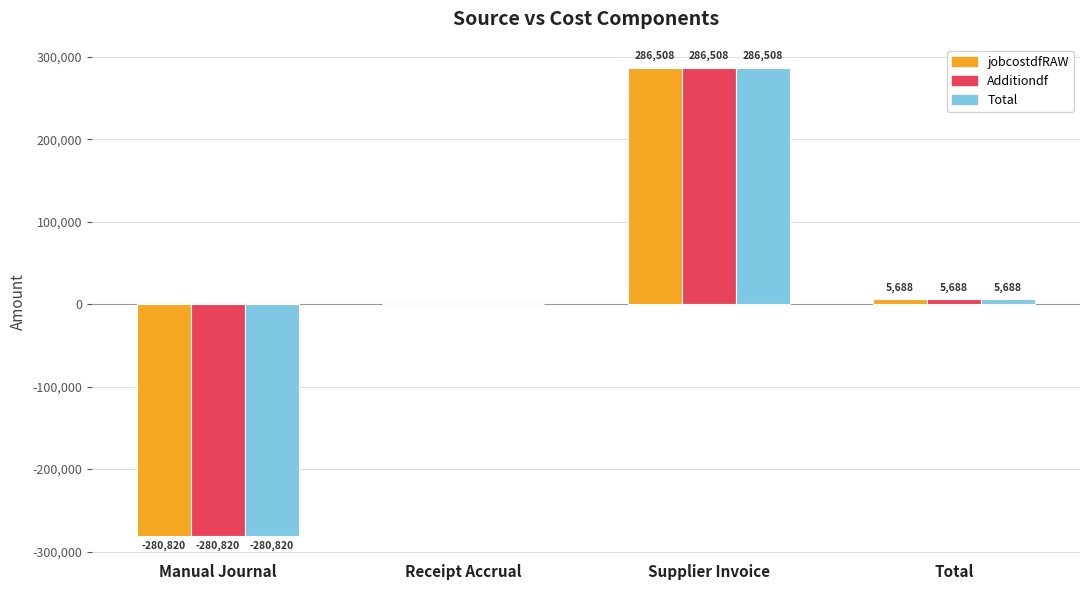

What is the approximate value of jobcostdfRAW at Manual Journal?

-280819.6